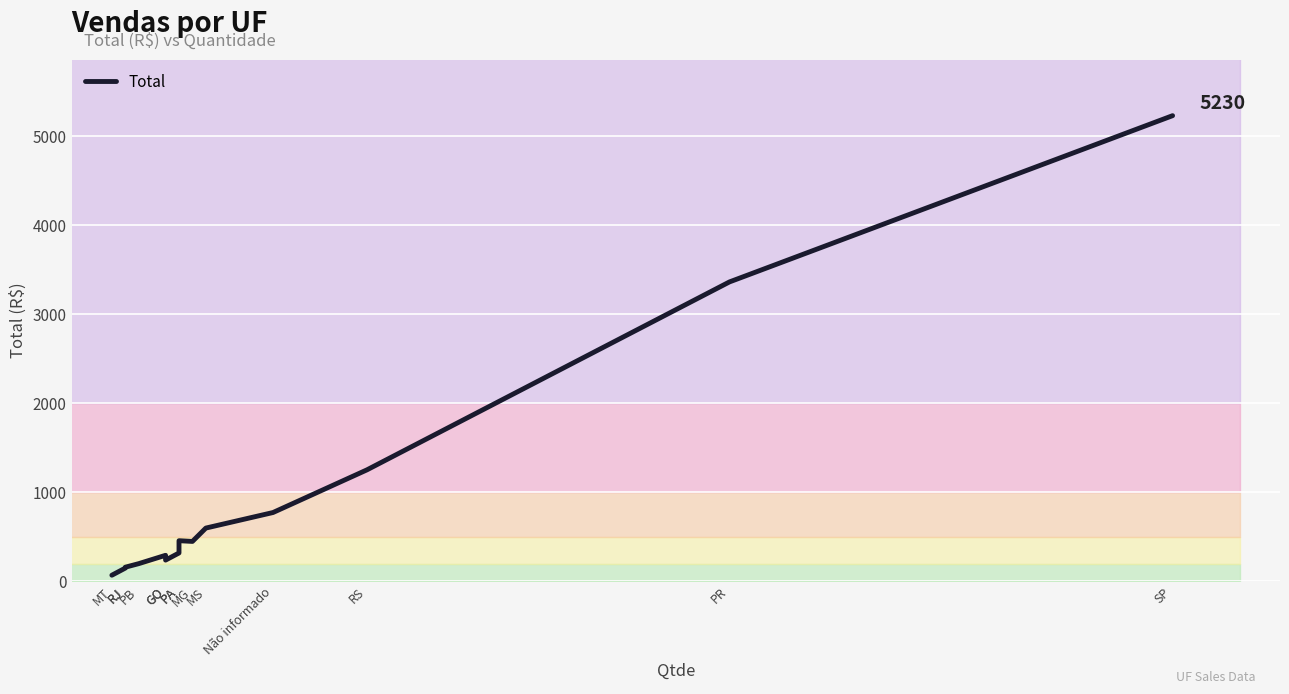

What is the difference between the second highest and second lowest values?

3213.5